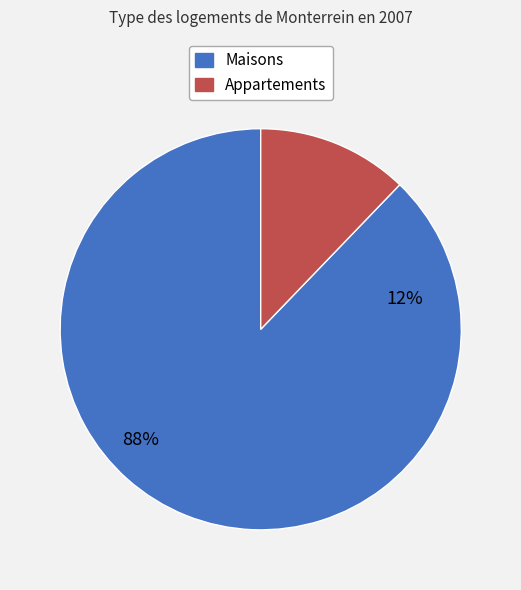

To the nearest percent, what portion does 41 represent?

12%